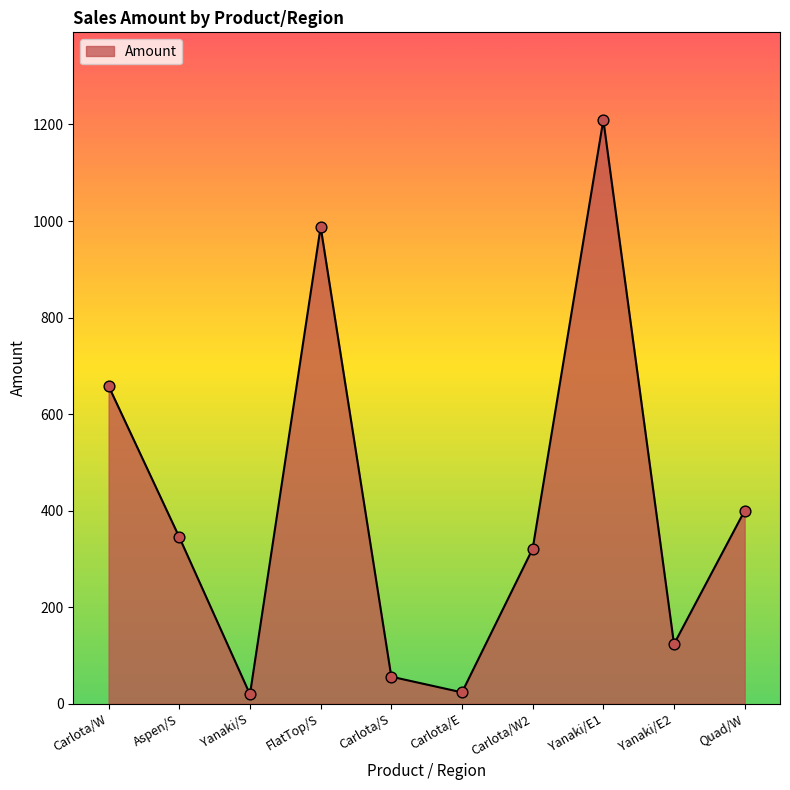

What is the change in value from FlatTop/S to Quad/W?

-587.8